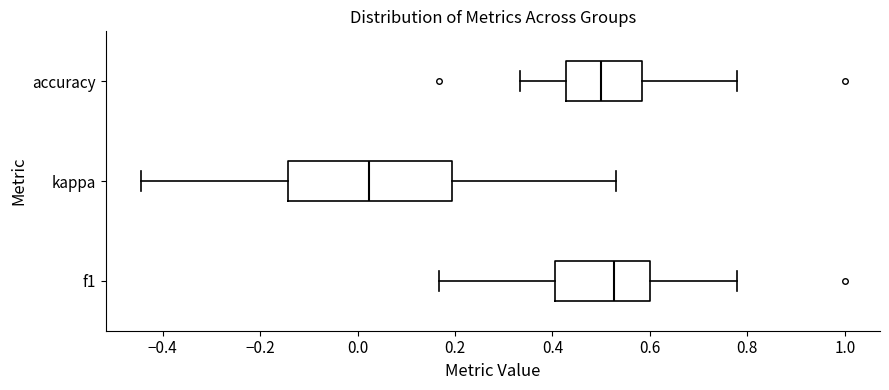

Which box has the furthest to the left median line?

kappa